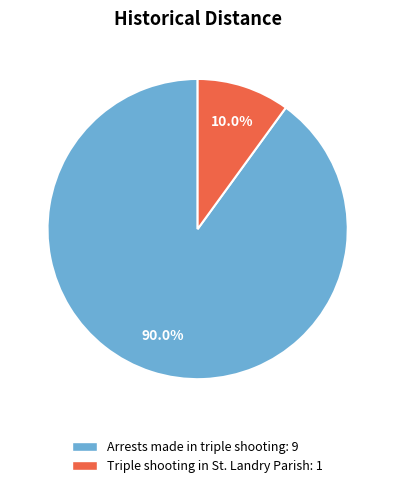

What percentage is the Arrests made in triple shooting slice, to the nearest percent?

90%